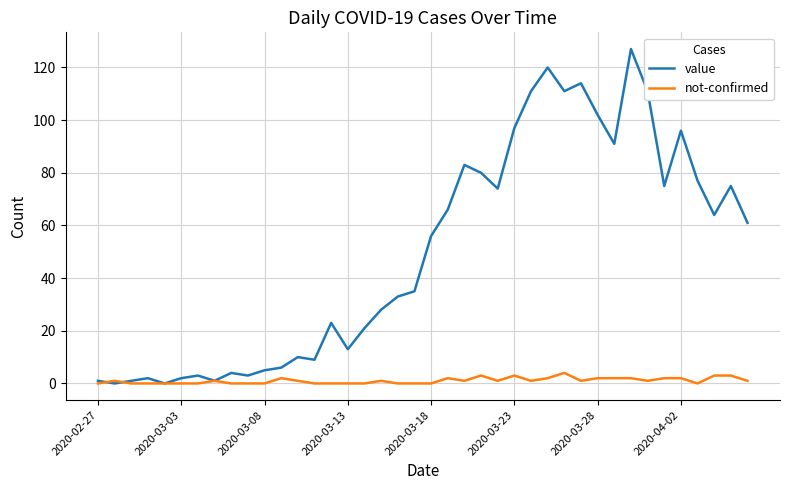

What is the maximum value shown in the chart?

127